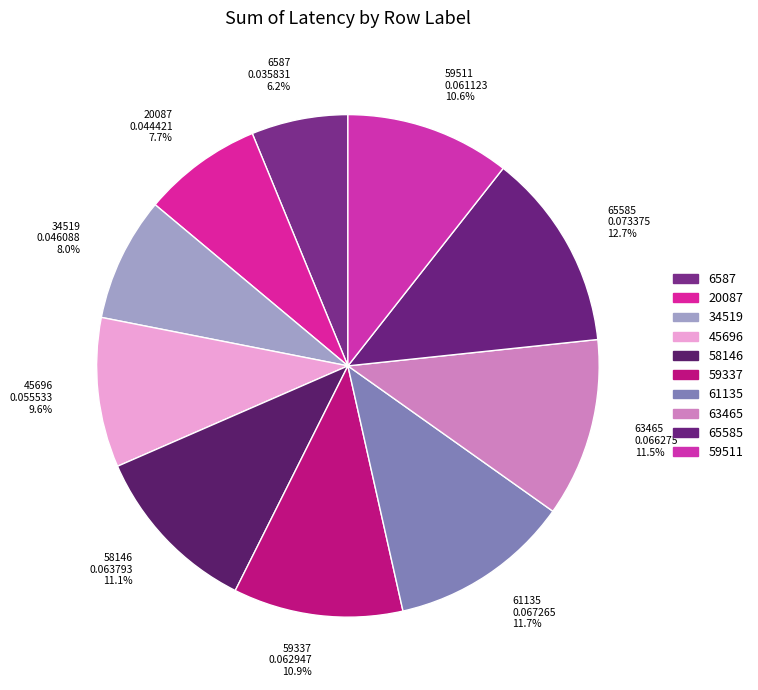

Does any single category account for the majority?

No